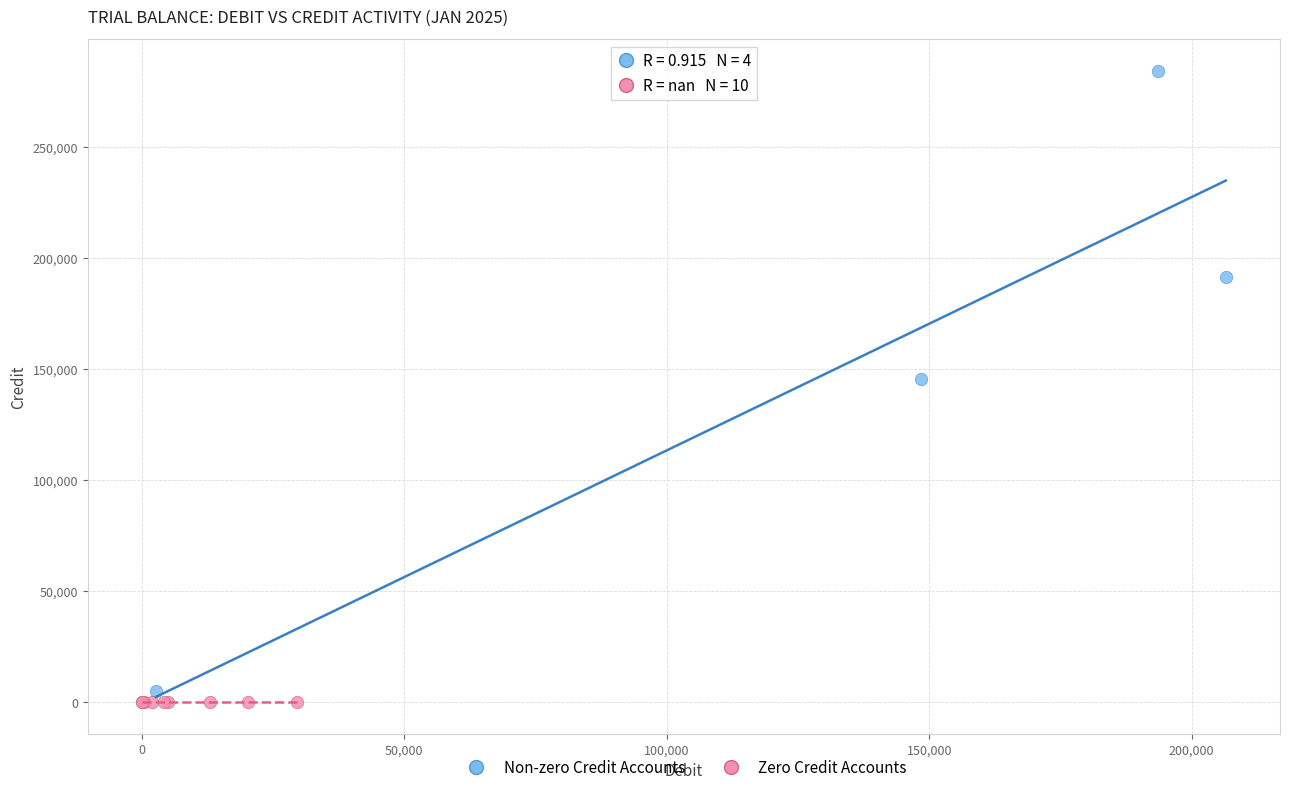

Which series reaches the maximum Y coordinate?

Non-zero Credit Accounts